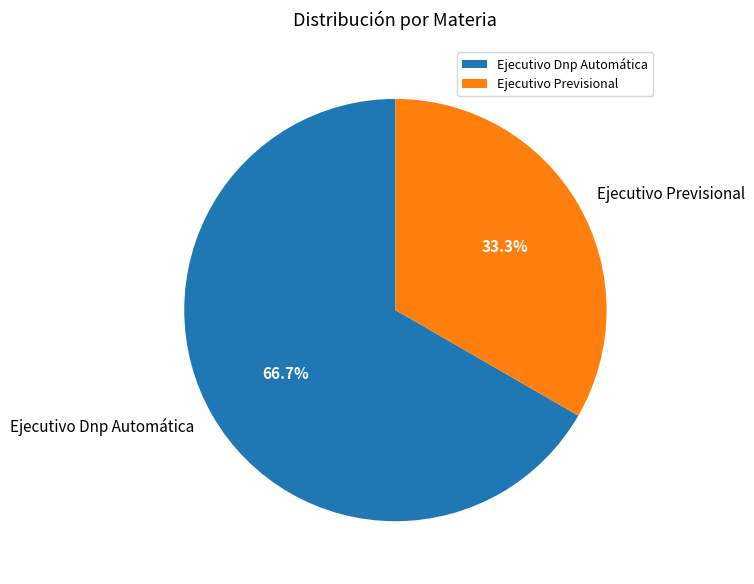

What is the majority slice?

Ejecutivo Dnp Automática